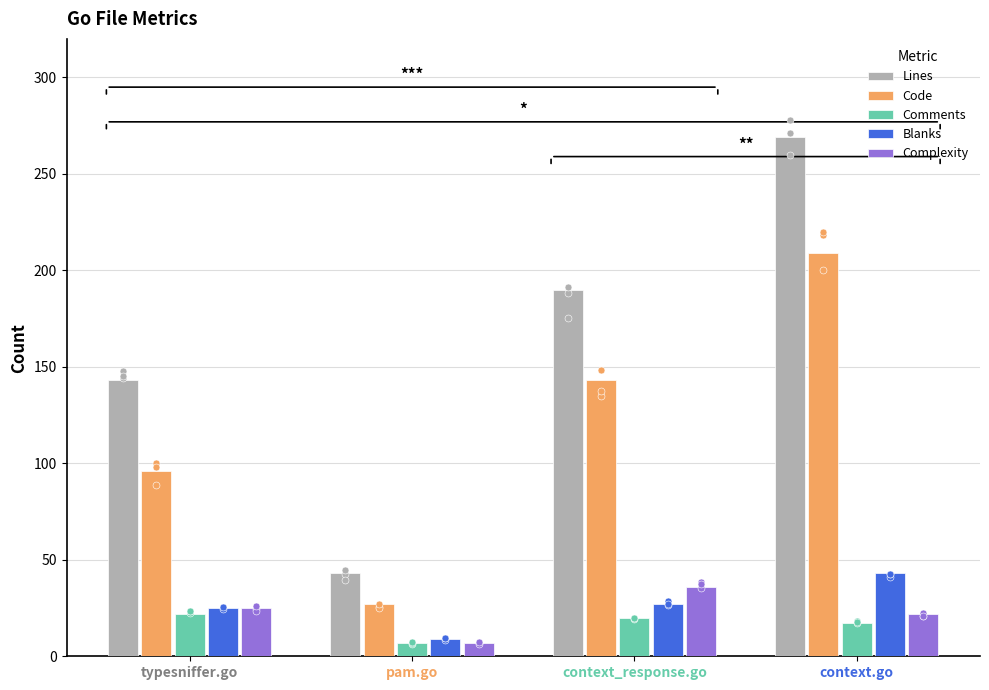

Which series contains the highest Y value?

Lines